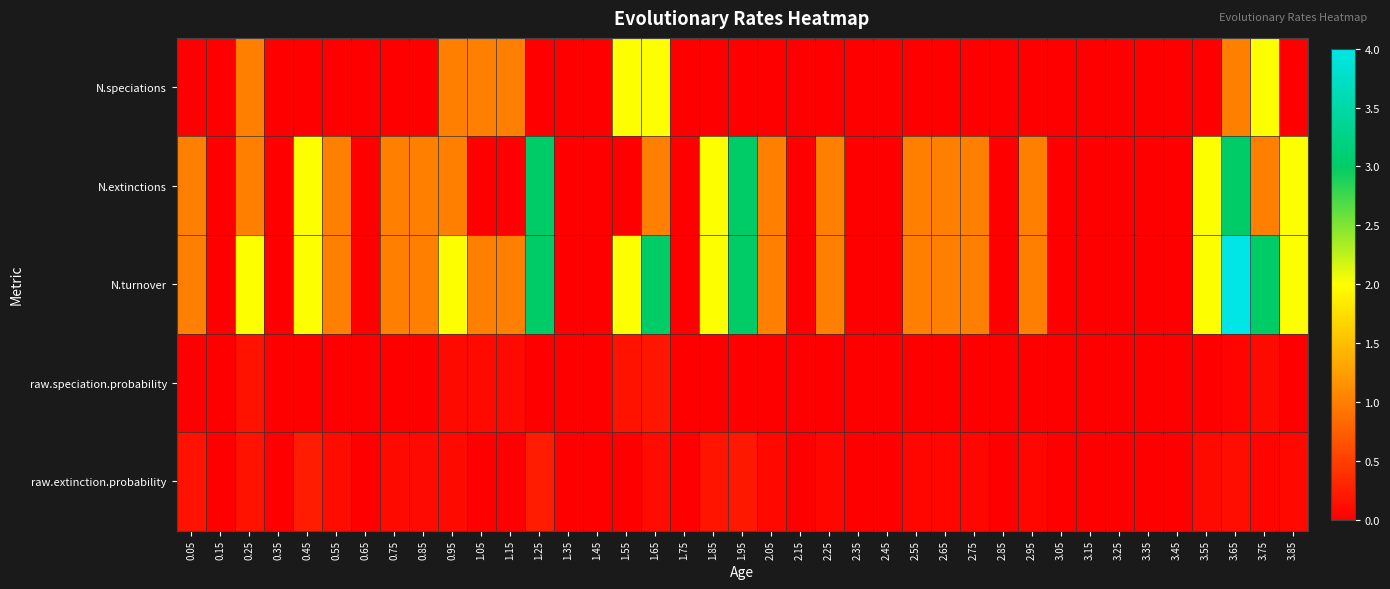

Which has a higher value, 1.95 or 1.75?

1.95